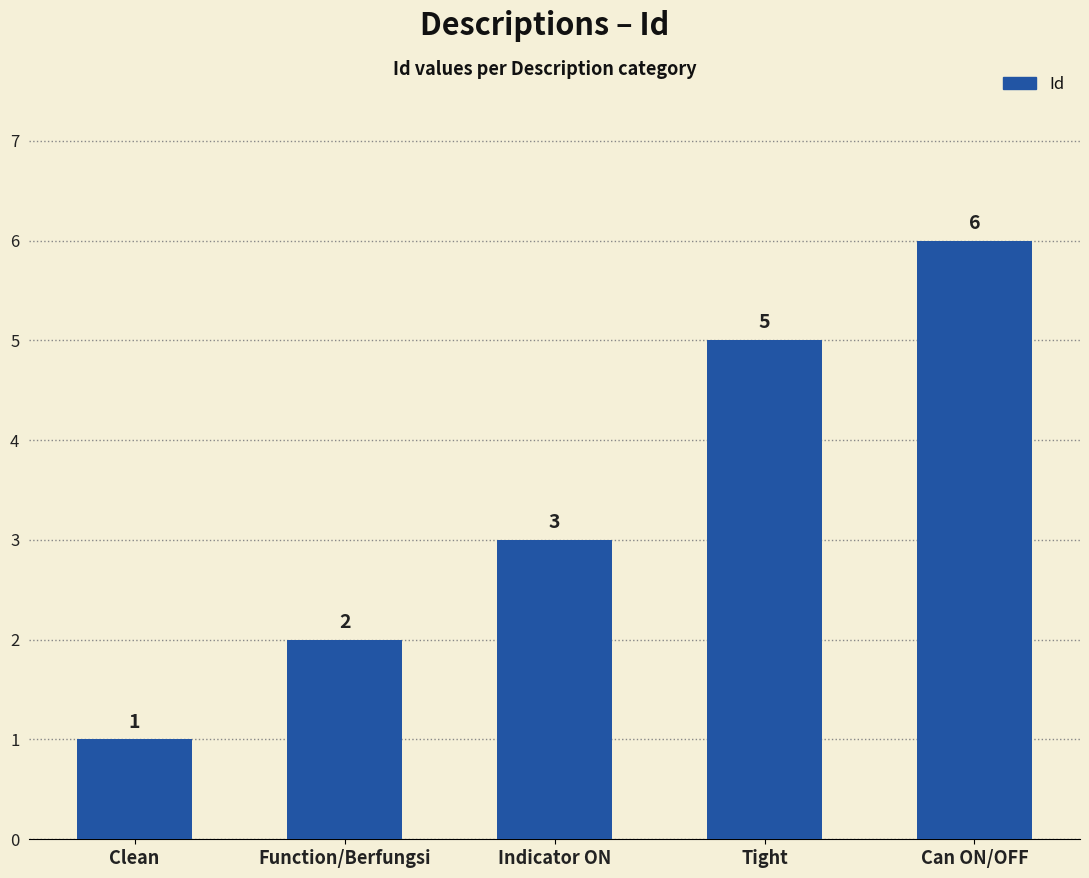

Approximately how many times larger is the value at Tight compared to Clean?

5.0